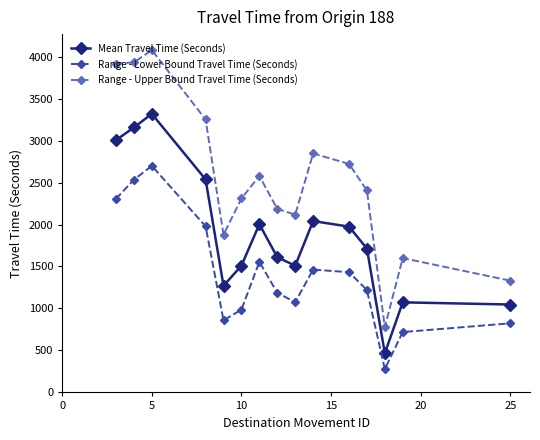

What is the average value of the Mean Travel Time (Seconds) series?

1882